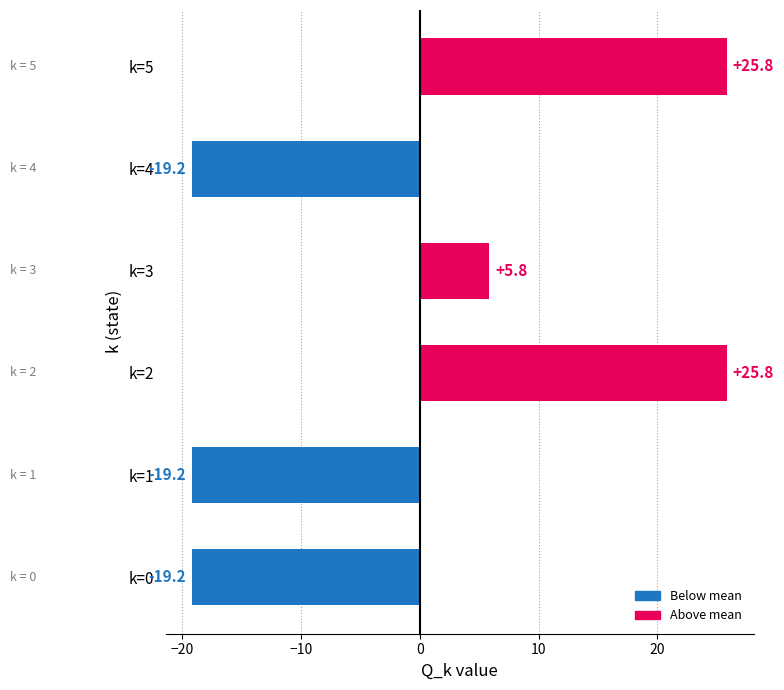

What is the maximum value shown in the chart?

25.8